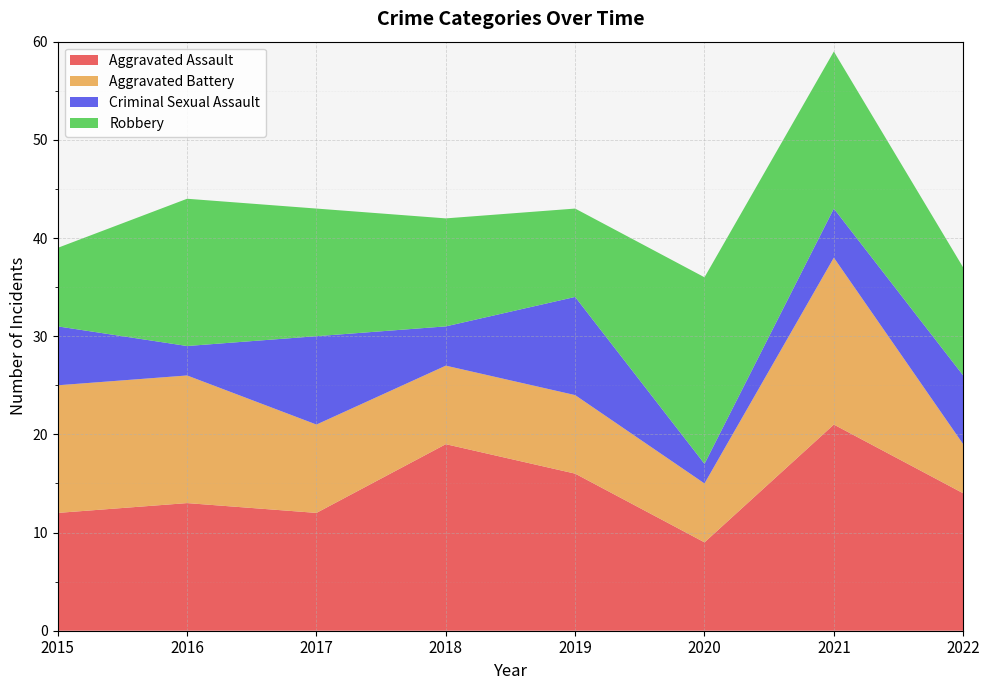

Reading left to right, extract all data points from this chart.

Aggravated Assault: 2015=12	2016=13	2017=12	2018=19	2019=16	2020=9	2021=21	2022=14
Aggravated Battery: 2015=13	2016=13	2017=9	2018=8	2019=8	2020=6	2021=17	2022=5
Criminal Sexual Assault: 2015=6	2016=3	2017=9	2018=4	2019=10	2020=2	2021=5	2022=7
Robbery: 2015=8	2016=15	2017=13	2018=11	2019=9	2020=19	2021=16	2022=11